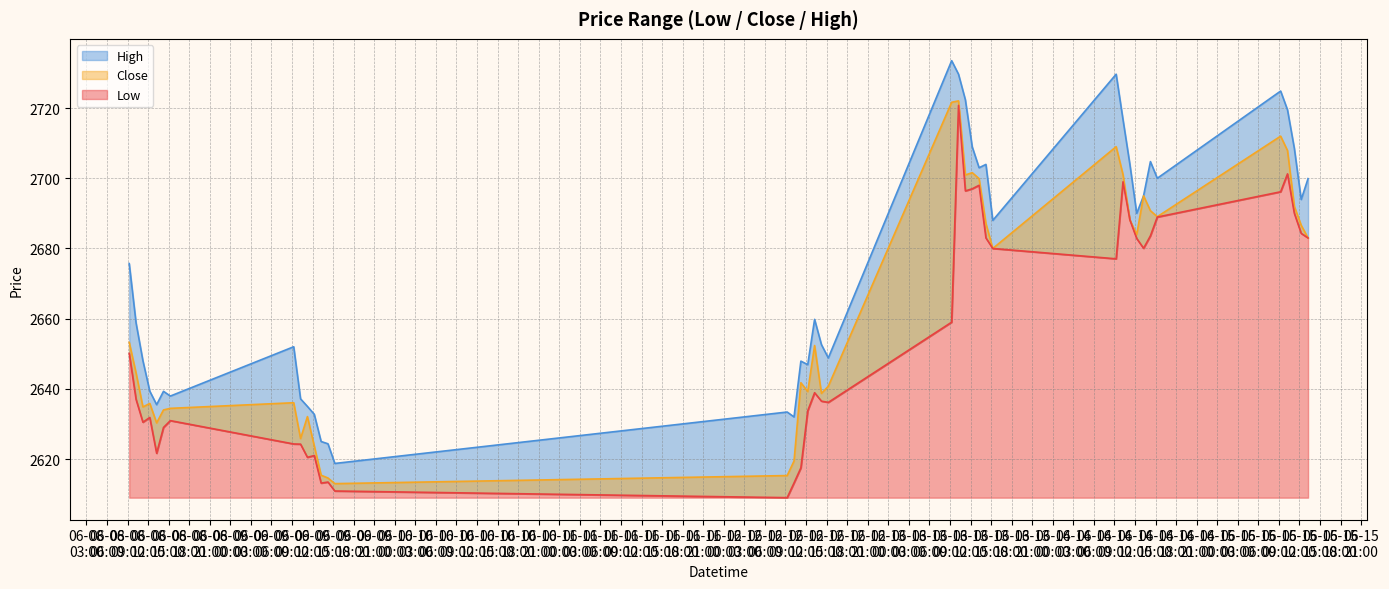

How many values in the Low series exceed 2650?

20